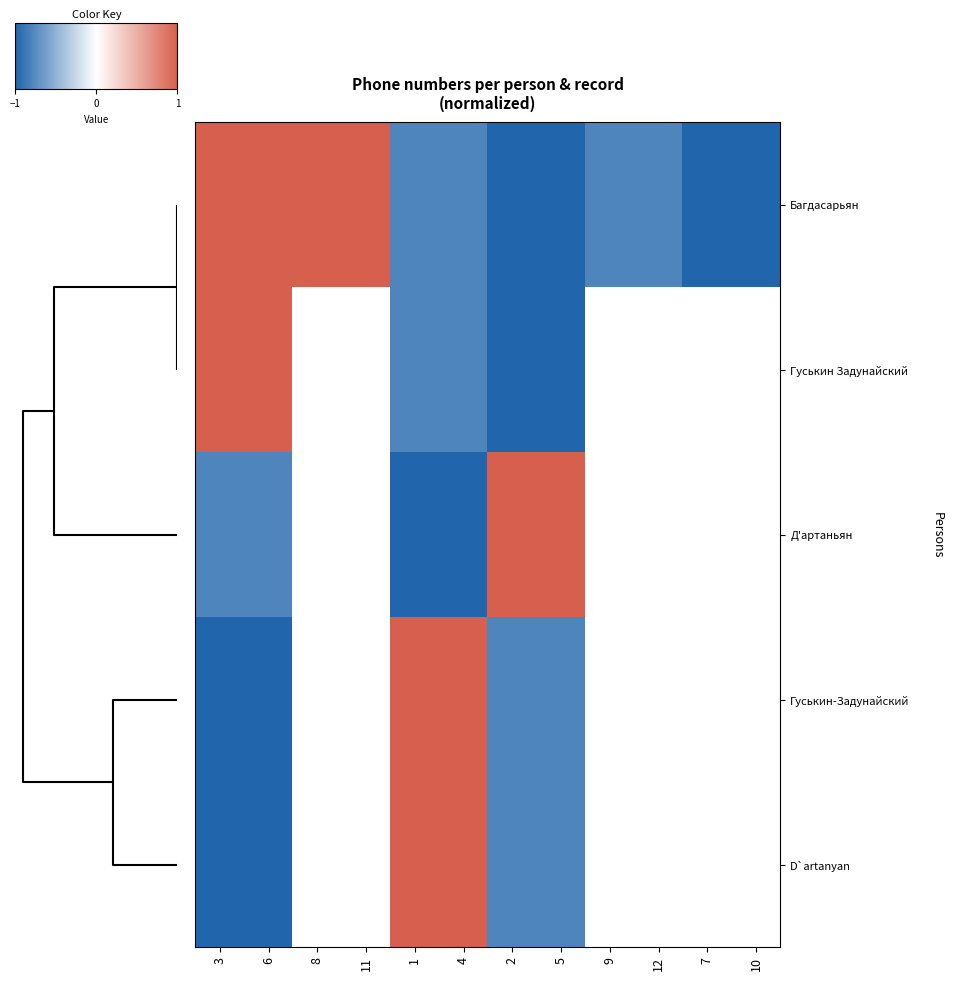

Where is row_1 nearest to the value 0?

4